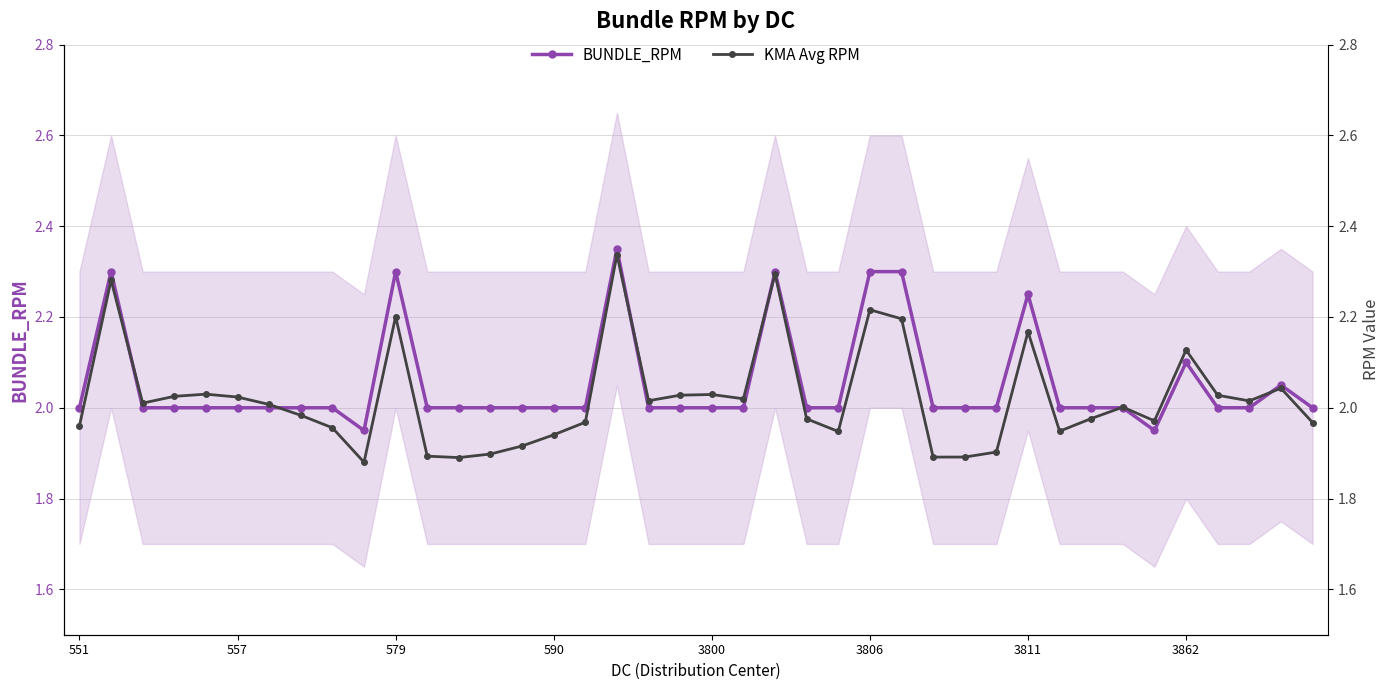

At which label does KMA Avg RPM reach its minimum?

9